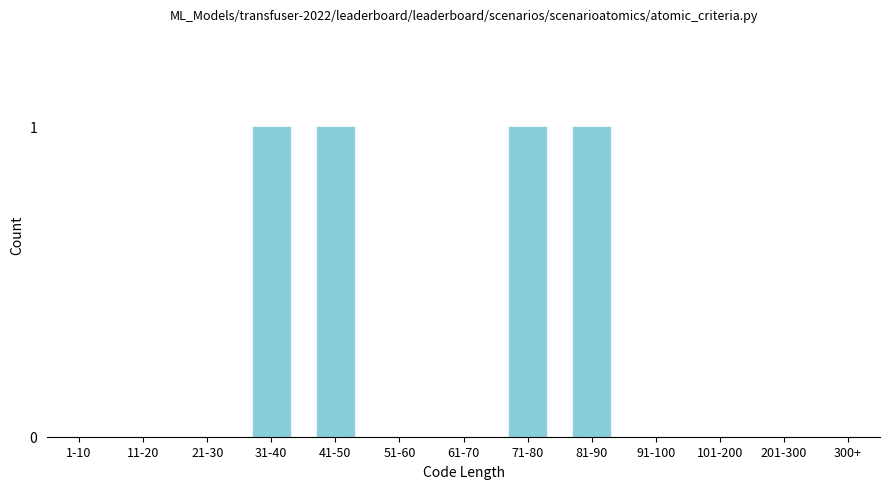

Reading right to left, what are all the values shown in this chart?

300+=0	201-300=0	101-200=0	91-100=0	81-90=1	71-80=1	61-70=0	51-60=0	41-50=1	31-40=1	21-30=0	11-20=0	1-10=0